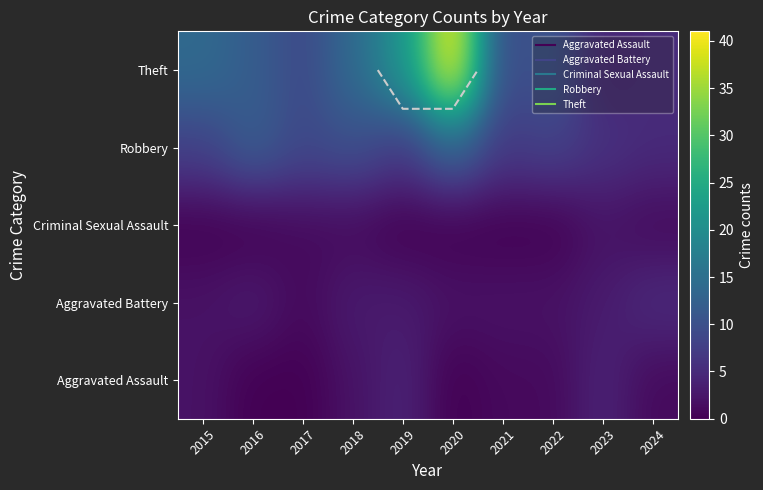

What is the sum of all Criminal Sexual Assault values?

5